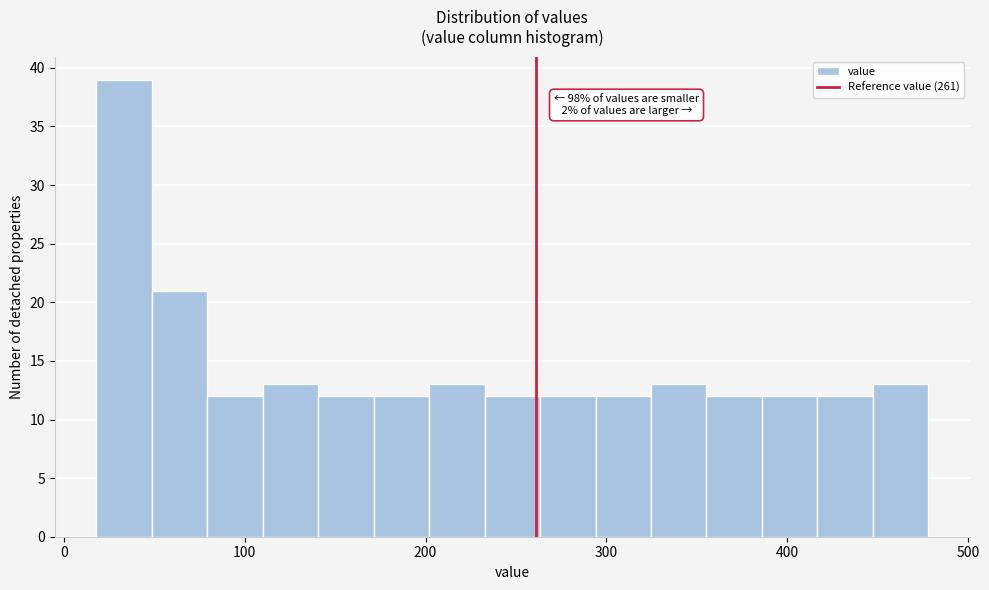

Around what value on the x-axis is the tallest bar? Give the approximate position of its centre, as read against the axis.

30